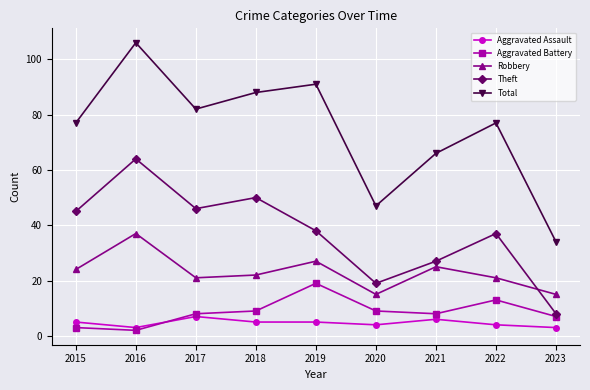

Which series has the largest range (max minus min)?

Total